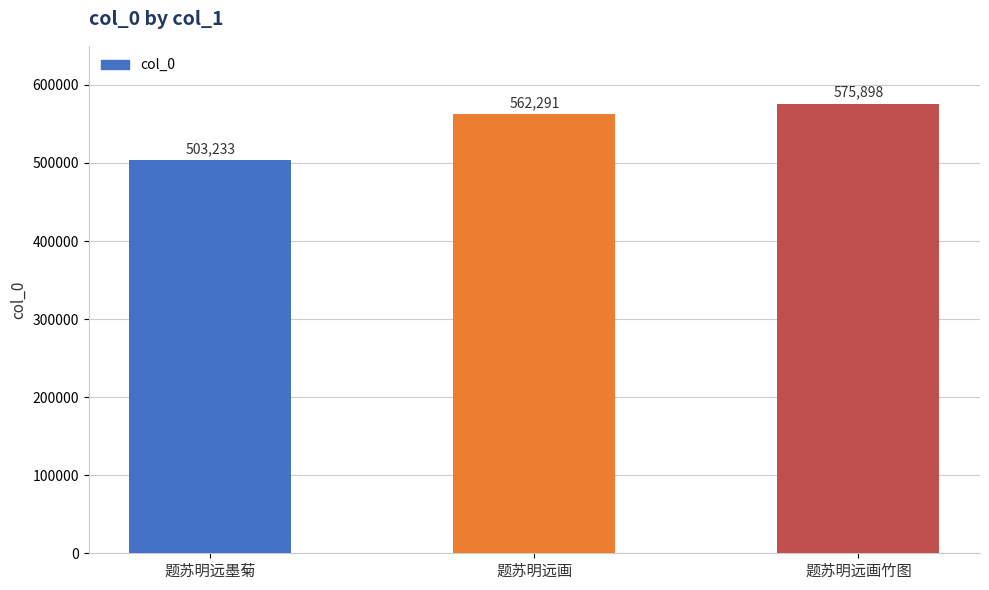

What is the label of the 3rd bar from the left?

题苏明远画竹图